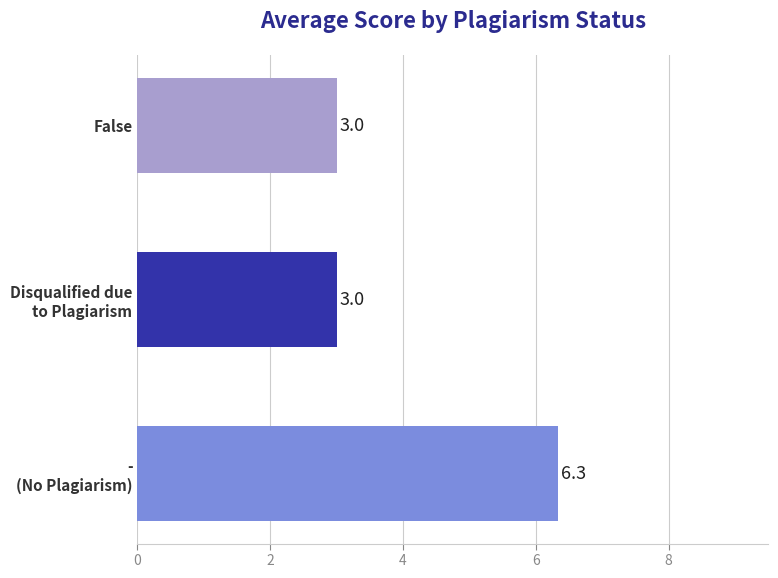

What is the sum of all values?

12.3